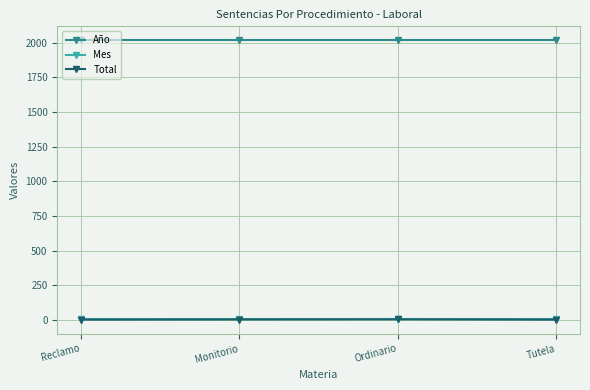

True or false: Total and Año cross at least once.

False